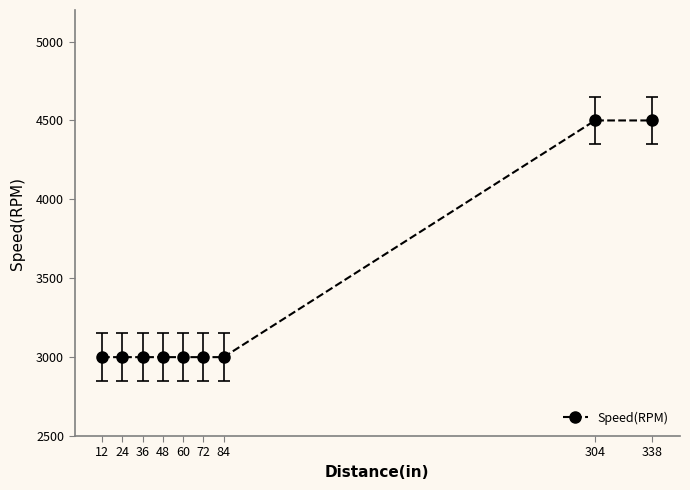

What is the maximum value shown in the chart?

4500